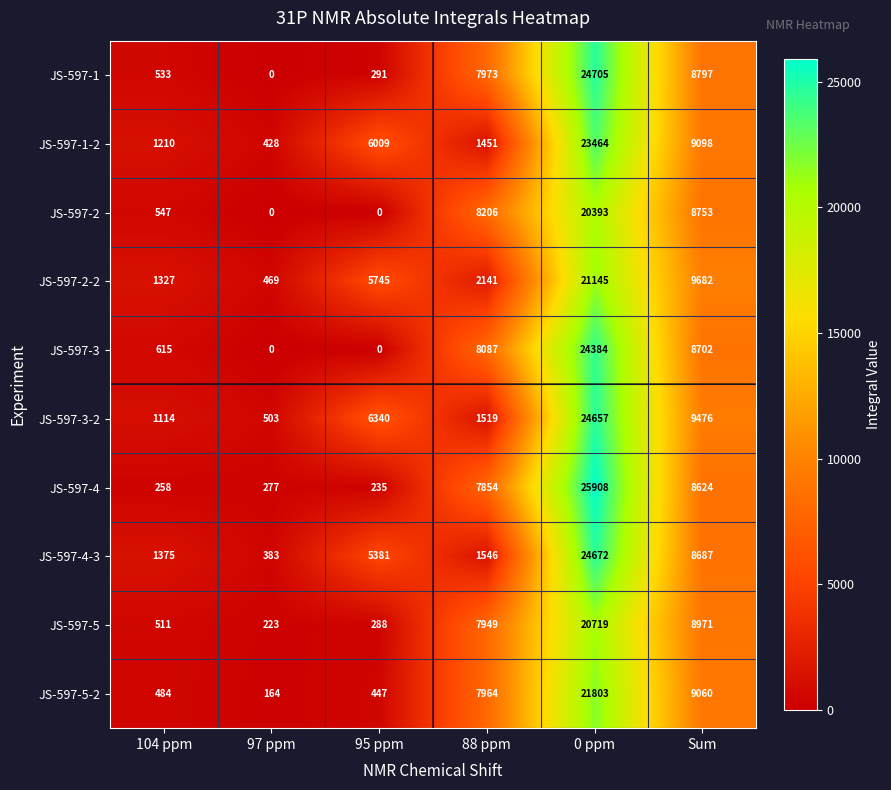

At which label is JS-597-2-2 closest to 10807?

Sum